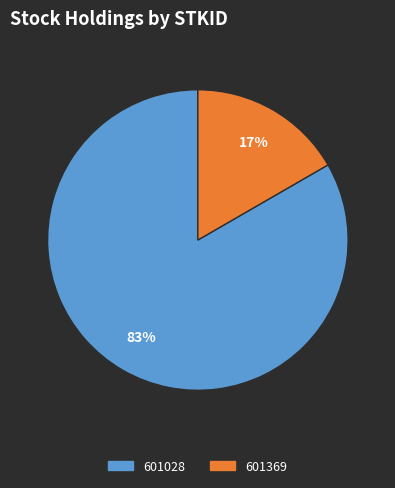

True or false: 601369 accounts for 29% of the total.

False